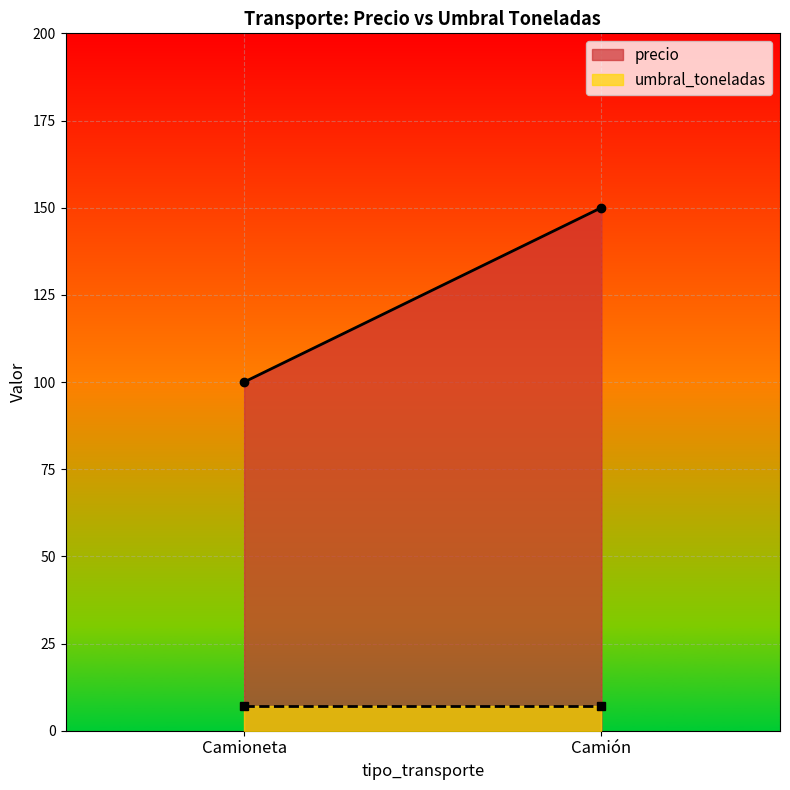

What is the label of the 1st point from the left?

Camioneta